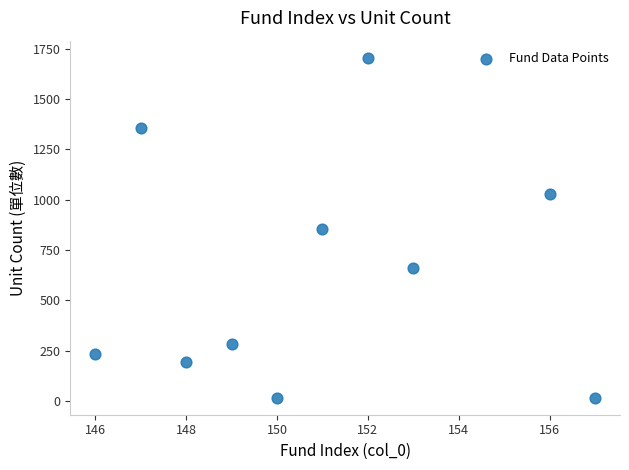

What is the range of Y values (max minus min)?

1688.3